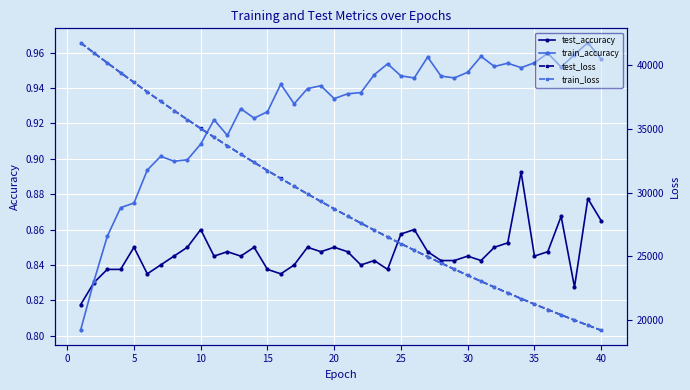

How many series are shown in this chart?

4